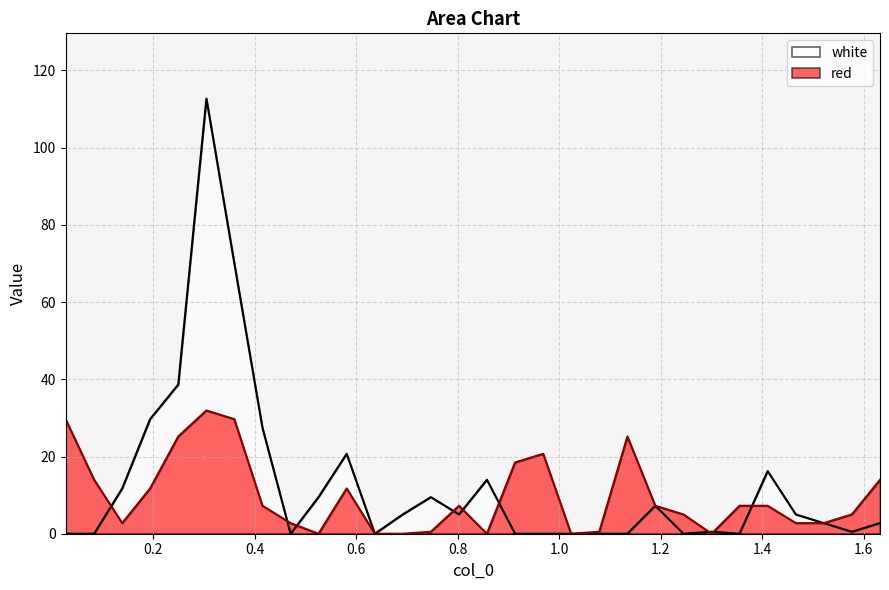

What is the greatest value displayed?

112.7